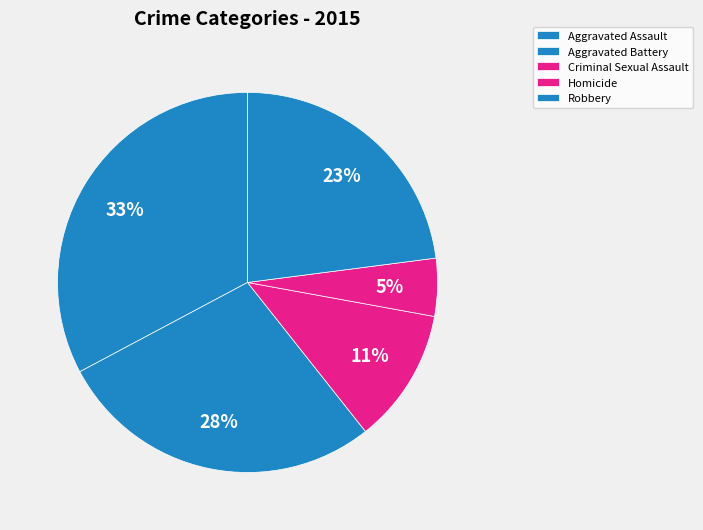

Is the sum of Robbery and Criminal Sexual Assault greater than half?

No